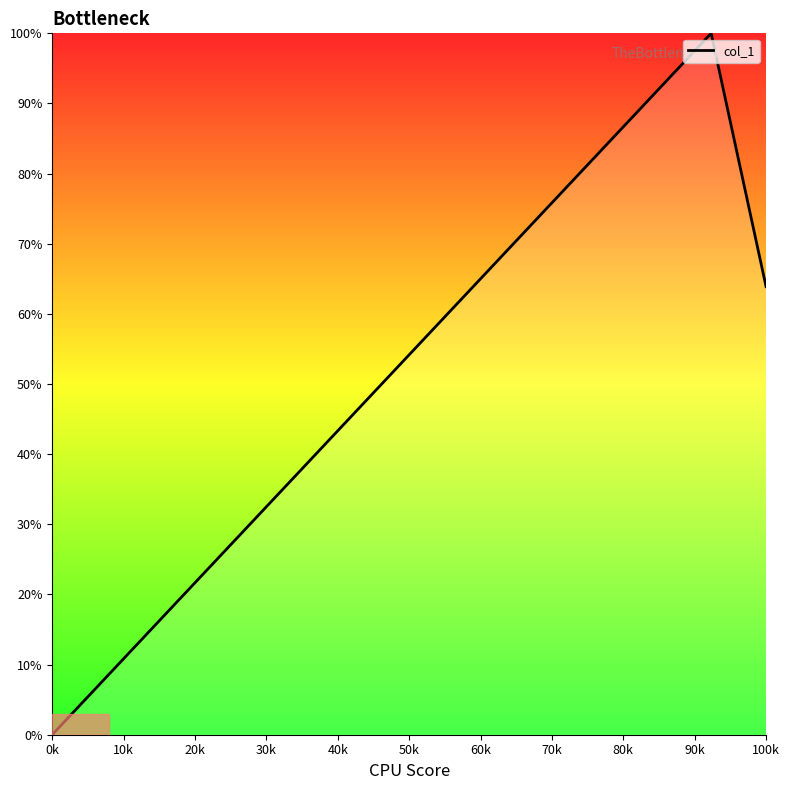

Reading left to right, what are all the values shown in this chart?

0.0	8.3	16.7	25.0	33.3	41.7	50.0	58.3	66.7	75.0	83.3	91.7	100.0	63.9